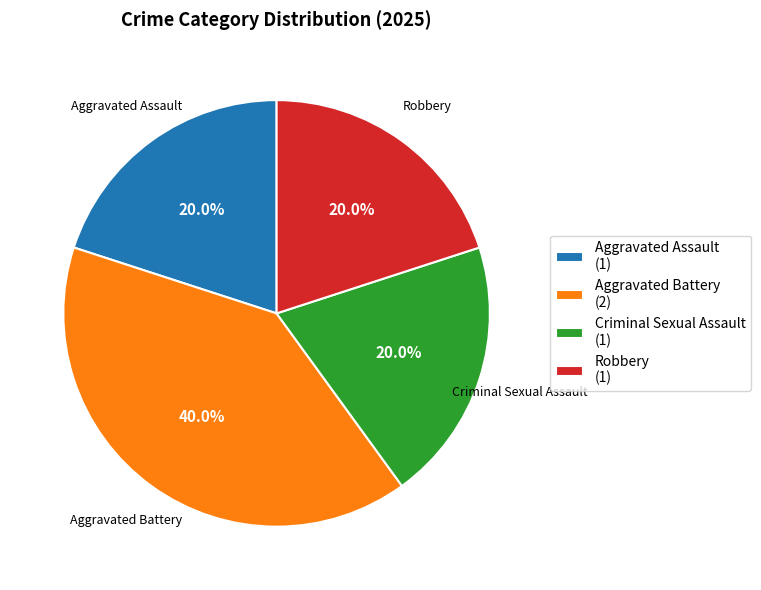

Which category has the biggest portion of the pie?

Aggravated Battery